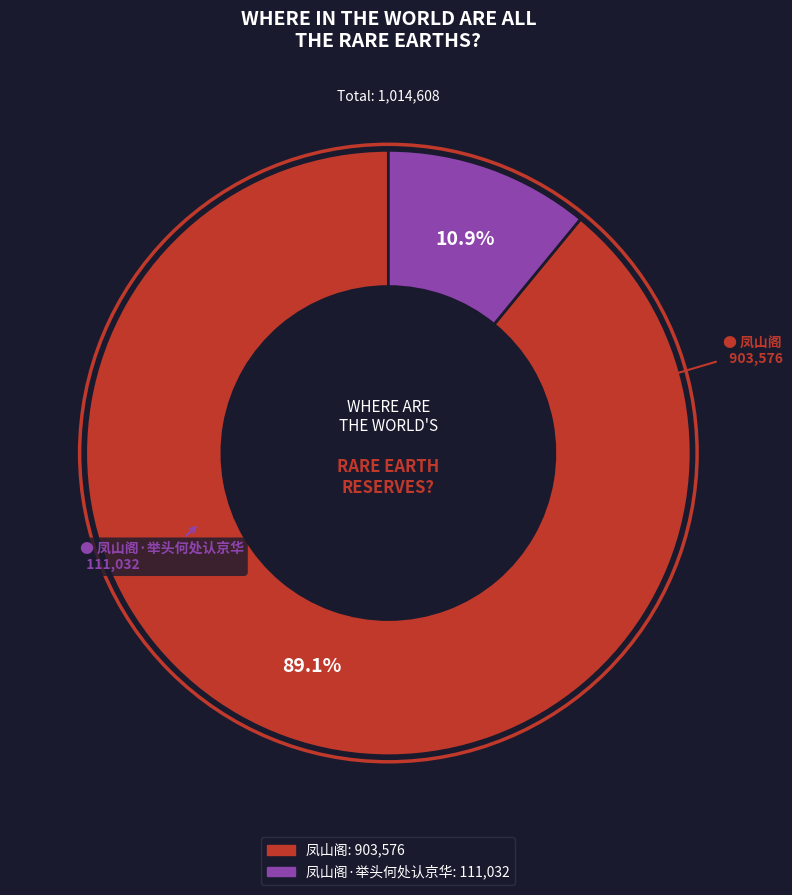

Is there a majority slice in this chart?

Yes